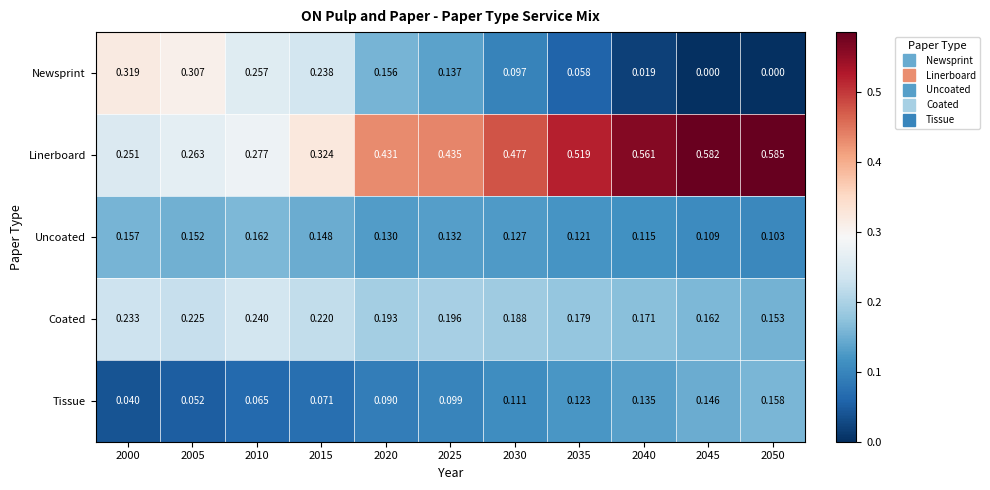

At 2020, list the series in order from smallest to largest.

Tissue, Uncoated, Newsprint, Coated, Linerboard